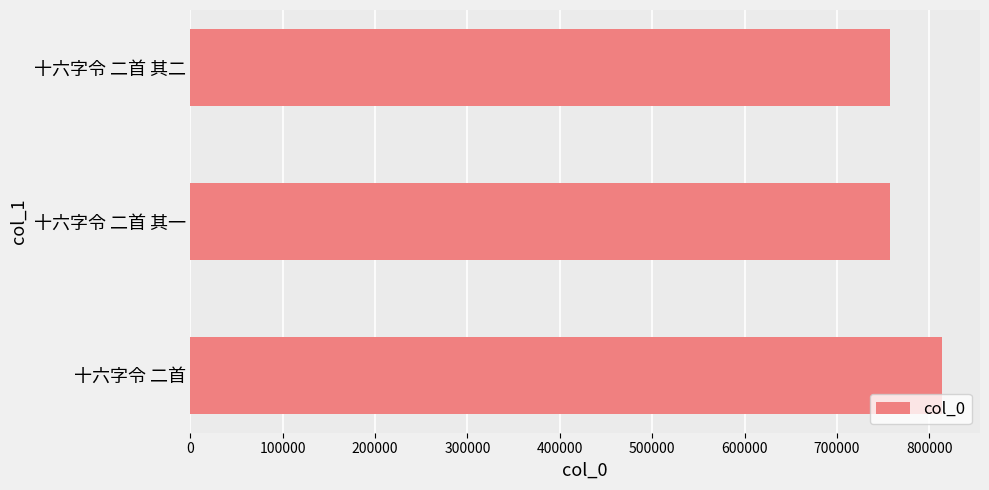

What is the change in value from 十六字令 二首 to 十六字令 二首 其二?

-56259